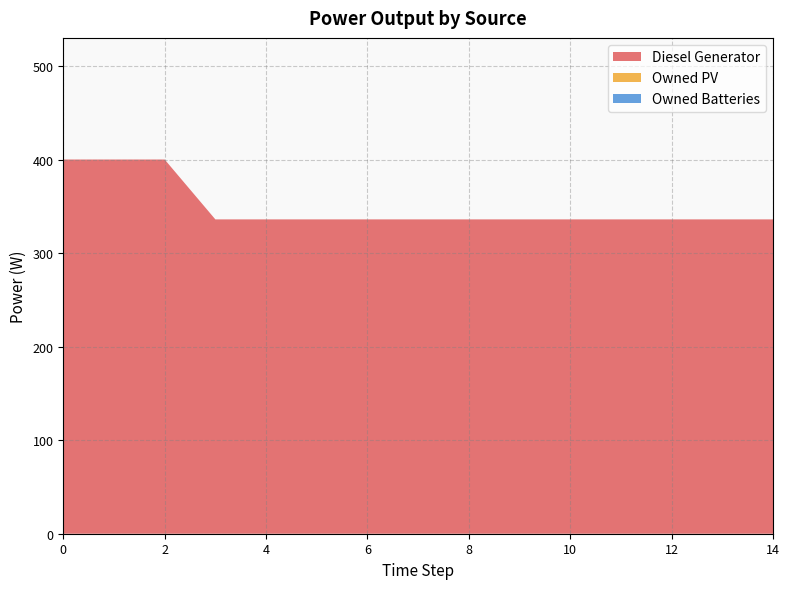

Reading right to left, list all the values displayed in this chart.

Diesel Generator: 14=336	13=336	12=336	11=336	10=336	9=336	8=336	7=336	6=336	5=336	4=336	3=336	2=400	1=400	0=400
Owned PV: 14=0	13=0	12=0	11=0	10=0	9=0	8=0	7=0	6=0	5=0	4=0	3=0	2=0	1=0	0=0
Owned Batteries: 14=0	13=0	12=0	11=0	10=0	9=0	8=0	7=0	6=0	5=0	4=0	3=0	2=0	1=0	0=0